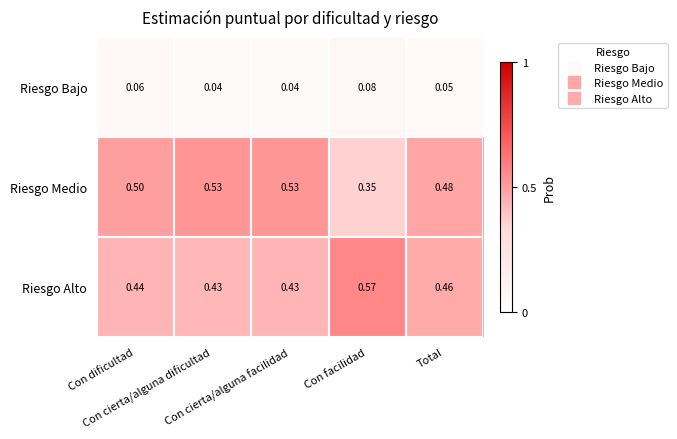

Which series has the largest total across all categories?

Riesgo Medio